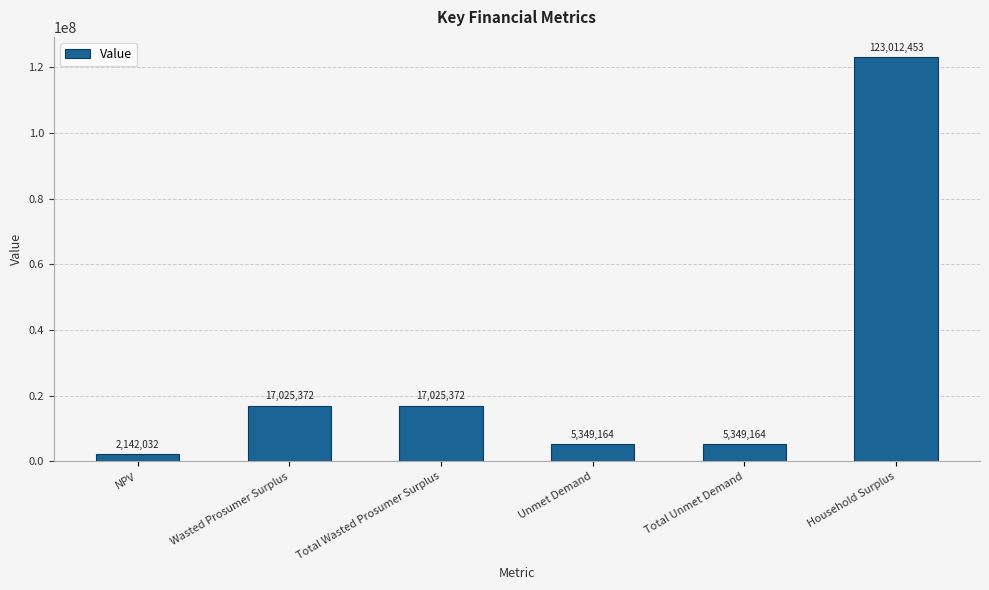

What is the ratio of the value at Total Wasted Prosumer Surplus to the value at Total Unmet Demand?

3.2